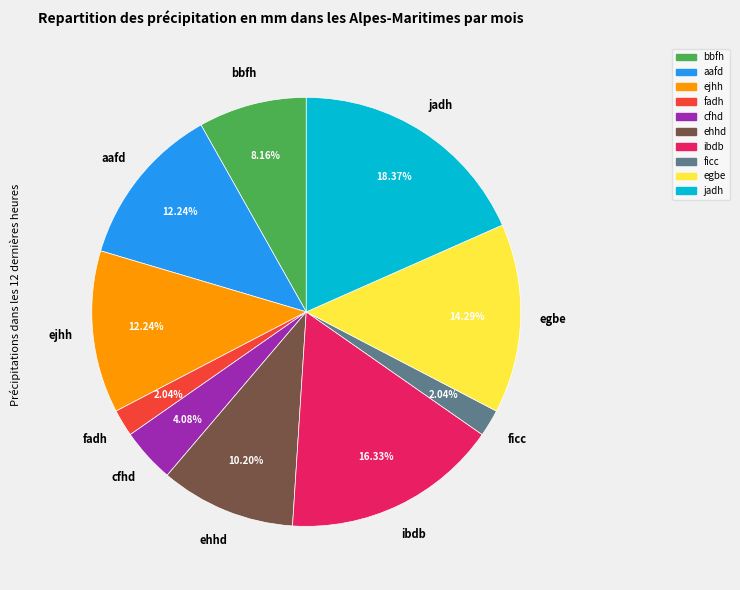

Which category has the biggest portion of the pie?

jadh